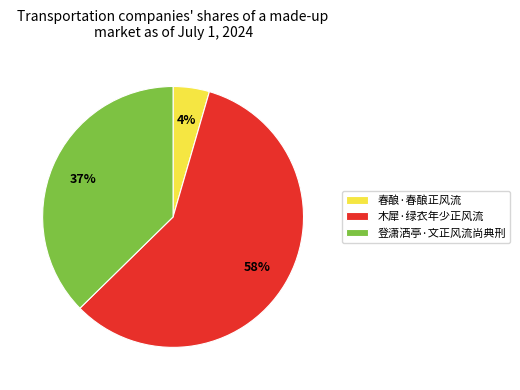

To the nearest percent, what is the average slice percentage?

33%